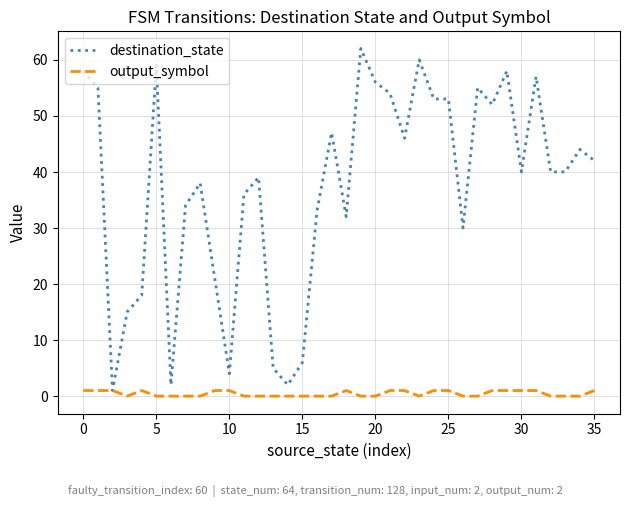

How many series are shown in this chart?

2